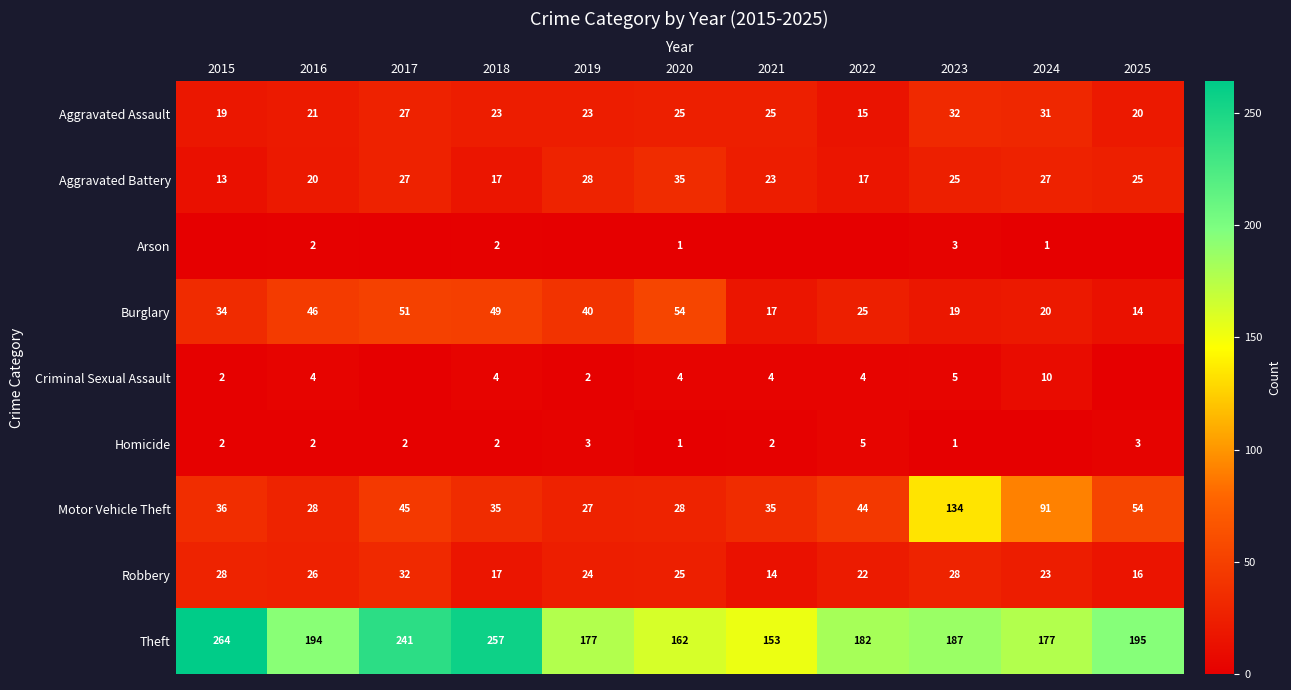

Count the number of categories in the chart.

11